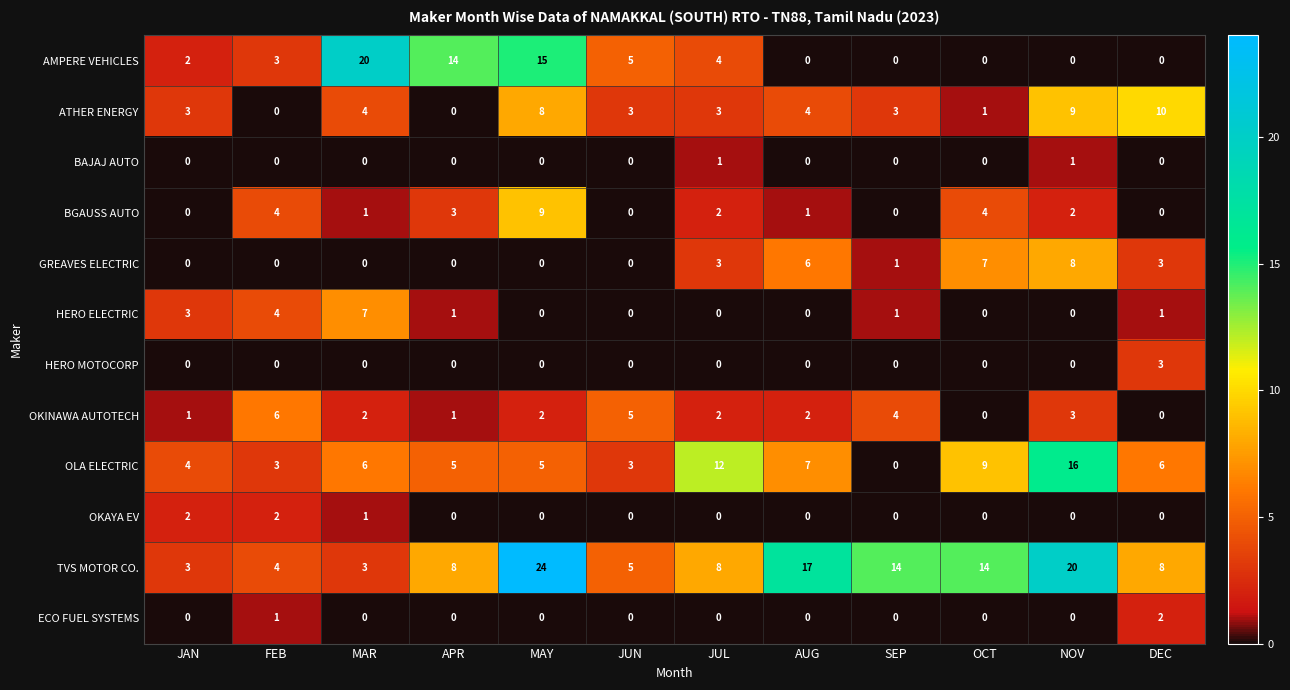

Which series has the largest total across all categories?

TVS MOTOR CO.